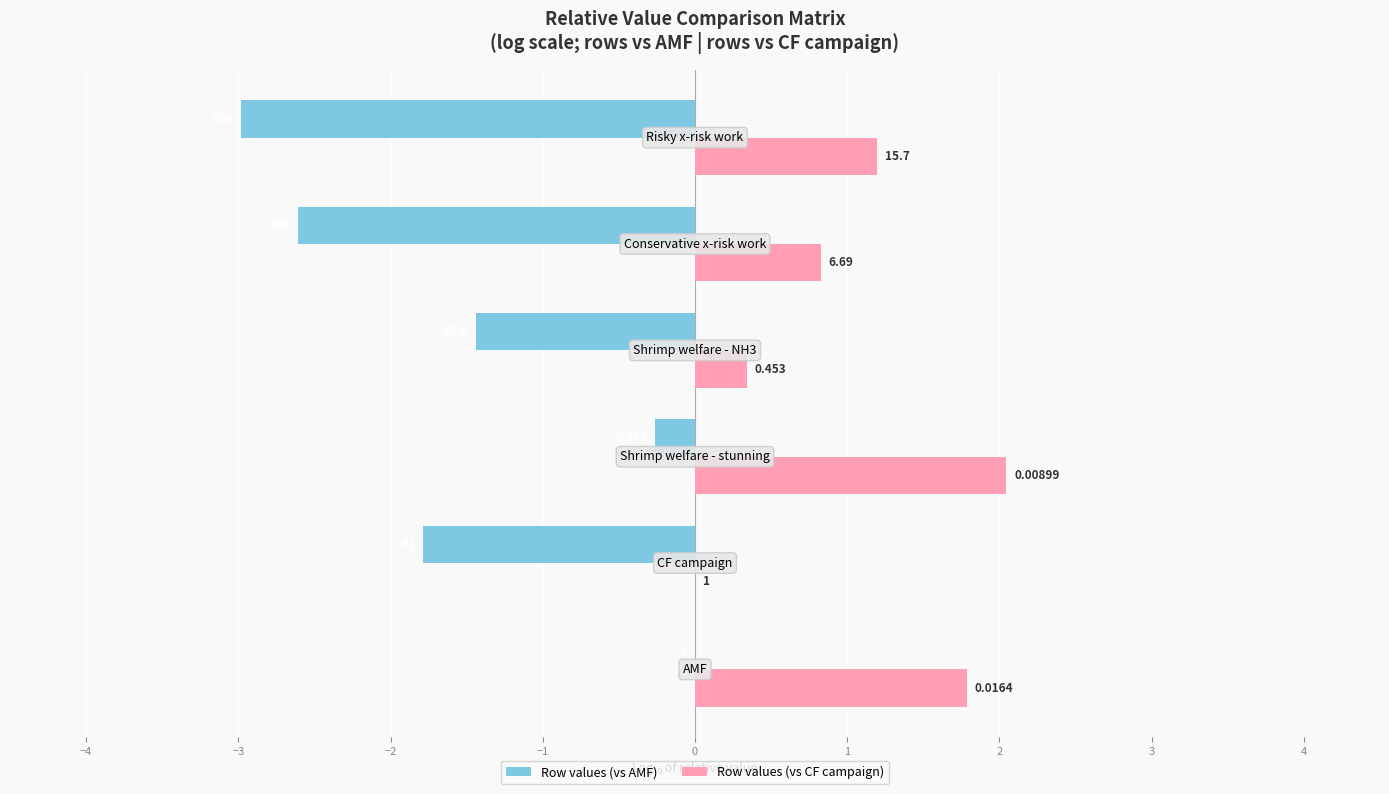

What are all the series names shown in the legend?

Row values (vs AMF), Row values (vs CF campaign)